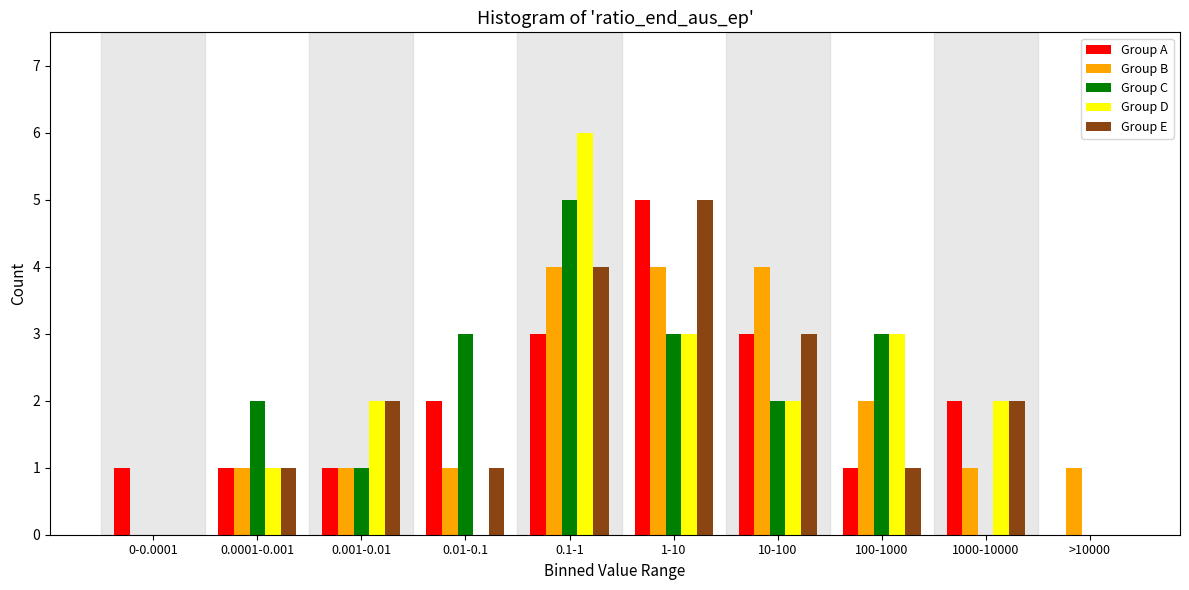

Between 0.1-1 and 1000-10000, which series saw the biggest shift?

Group C